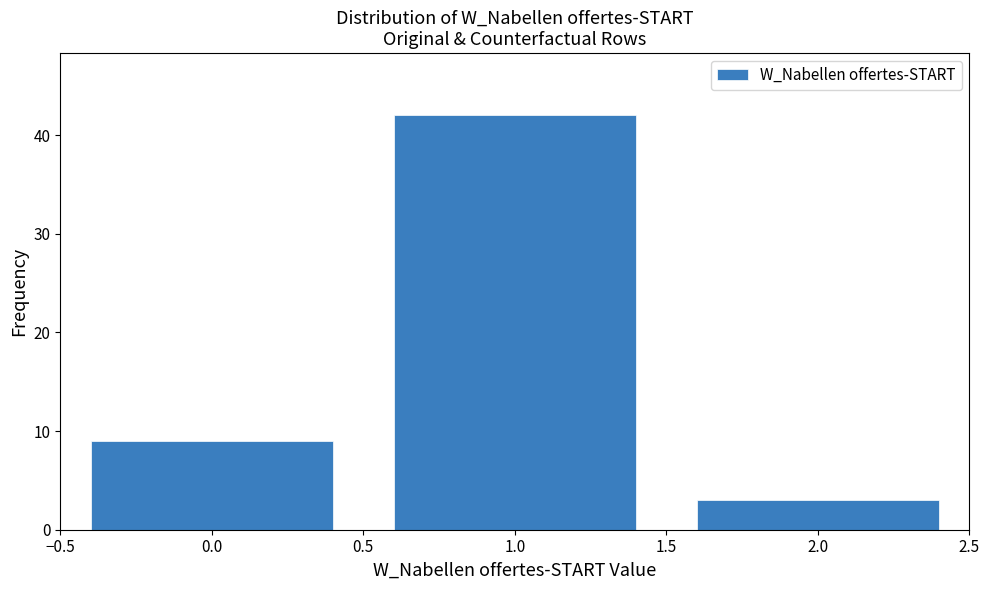

Reading left to right, list all the values displayed in this chart.

9	42	3